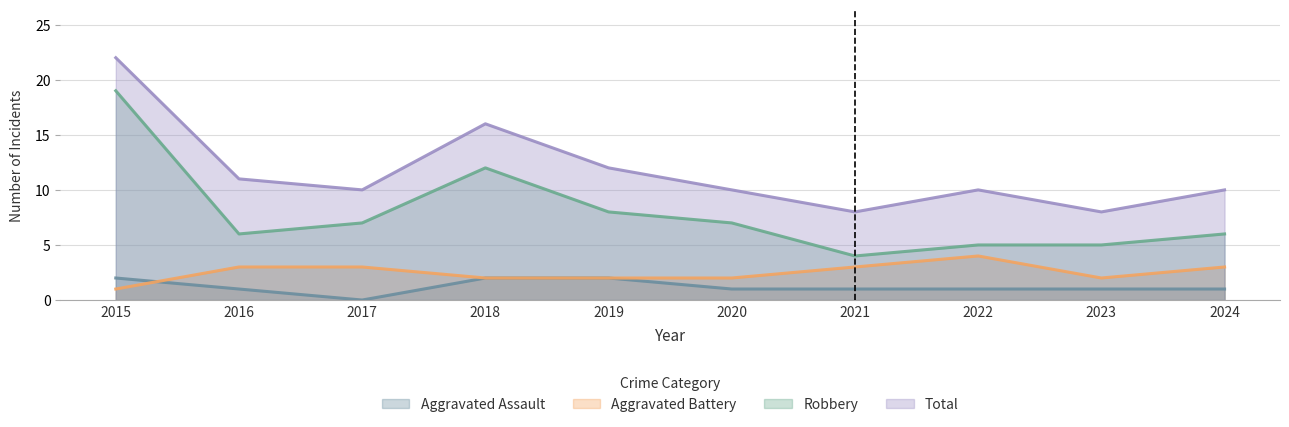

In Aggravated Assault, how many points are lower than both neighbors (excluding endpoints)?

1